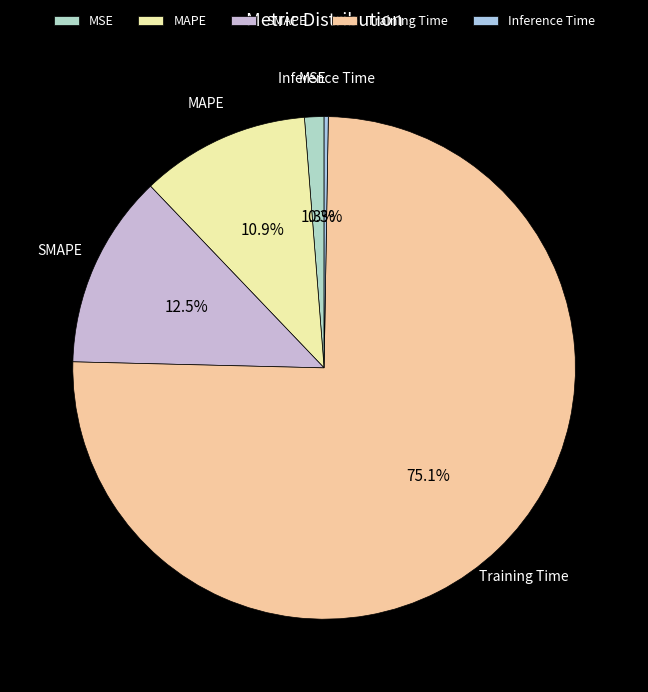

Which slice is the largest?

Training Time